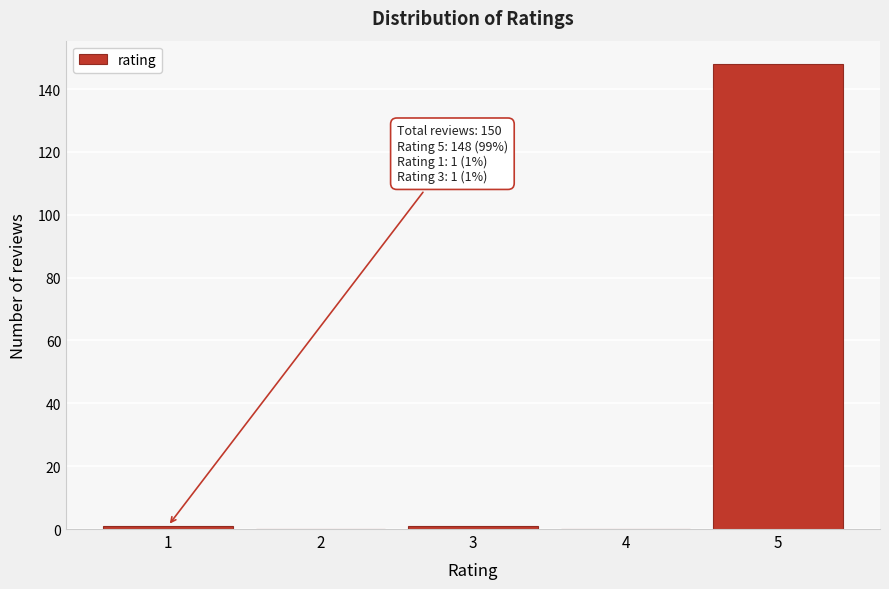

Reading left to right, extract all data points from this chart.

1=1	2=0	3=1	4=0	5=148